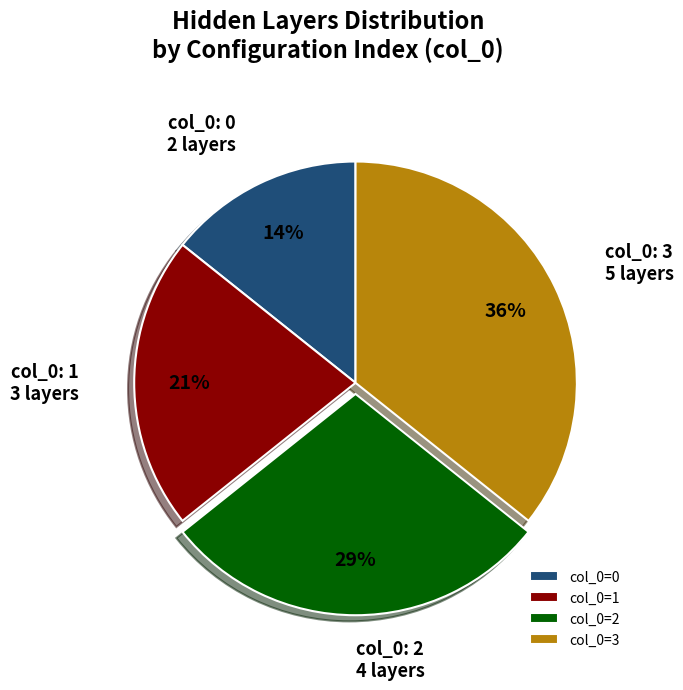

How many slices are in this pie chart?

4